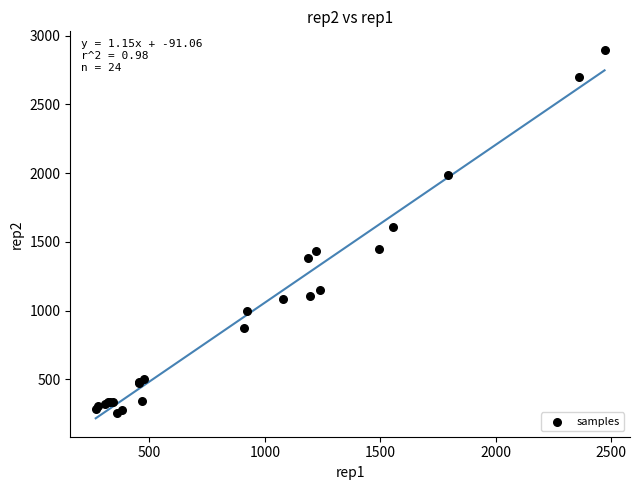

What Y value in the scatter plot is closest to 1575?

1610.0